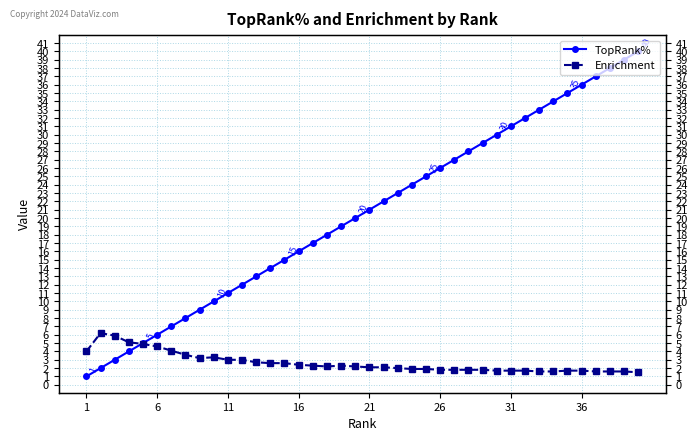

The TopRank% series shows 13.6 at 9. True or false?

False